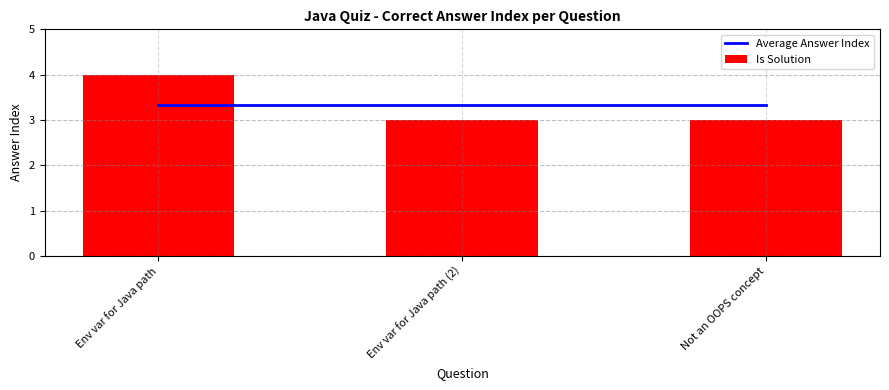

At which category is the sum across all series the highest?

Env var for Java path